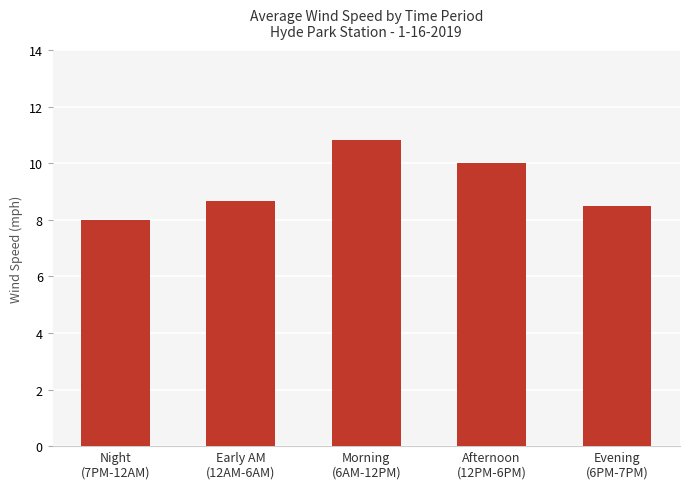

Count the number of data series in this chart.

1